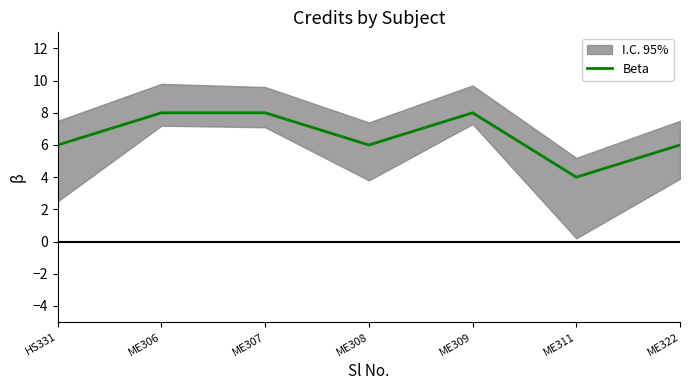

Reading left to right, what are all the values shown in this chart?

6	8	8	6	8	4	6